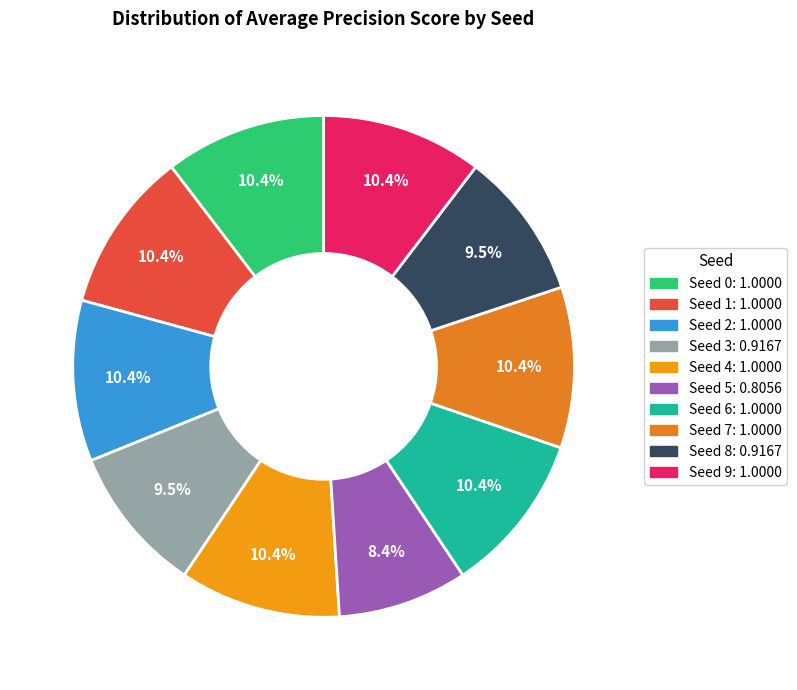

Count the number of slices in the pie.

10